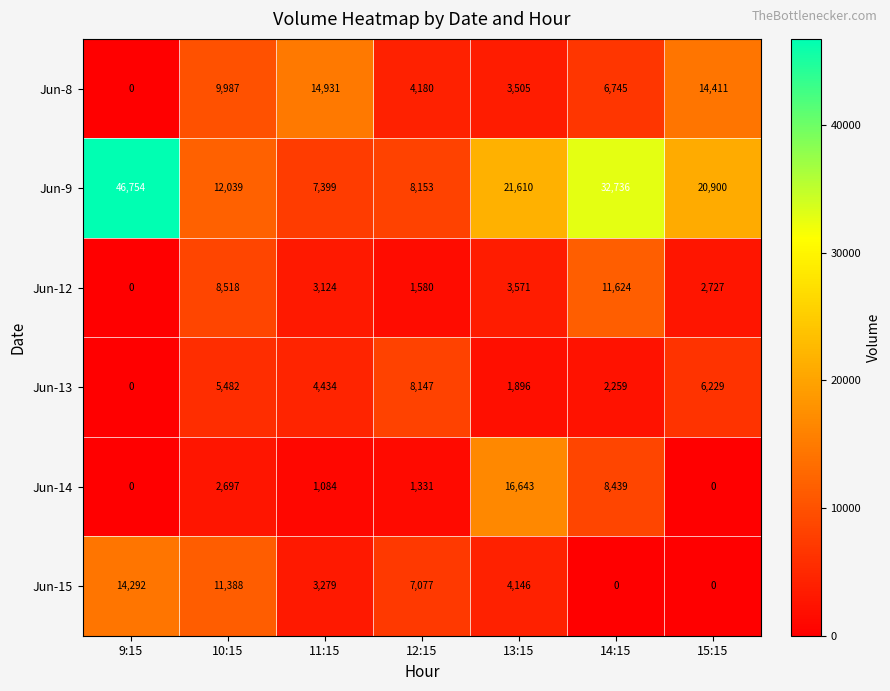

What is the sum of all Jun-14 values?

30194